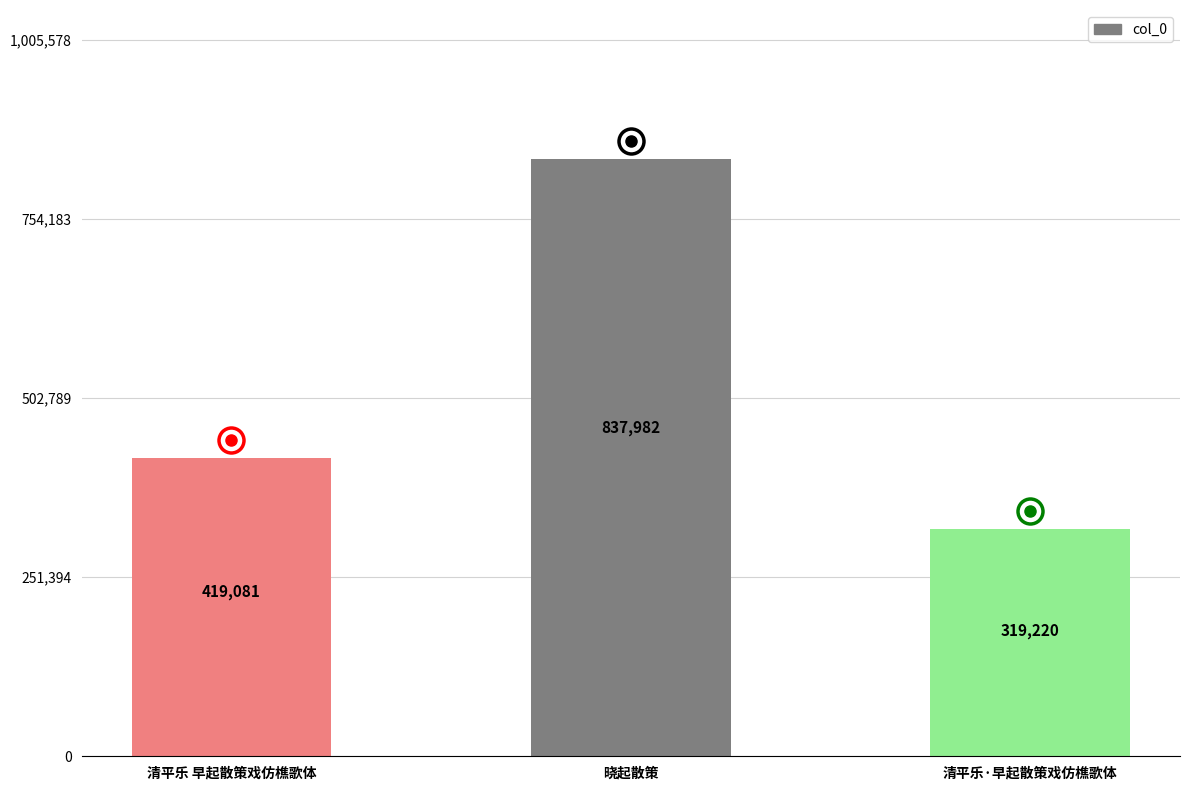

What is the smallest value displayed?

319220